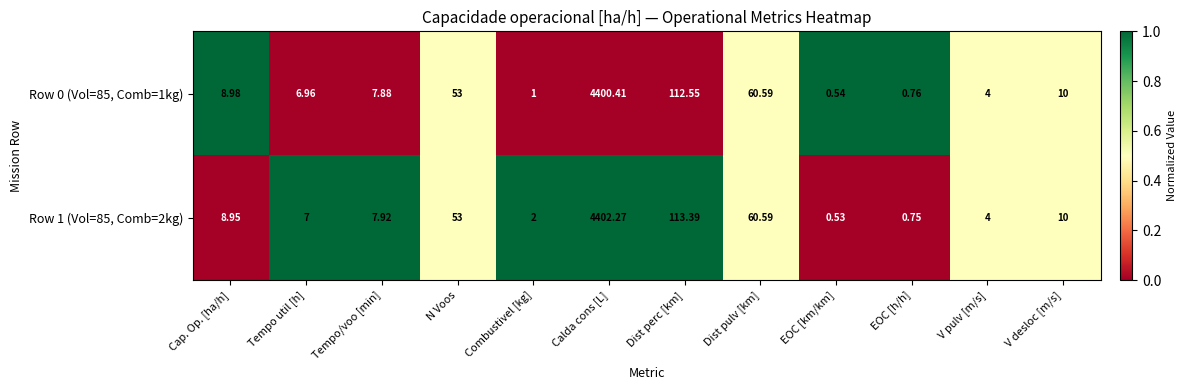

At which label is Row 0 (Vol=85, Comb=1kg) closest to 2200?

Dist perc [km]